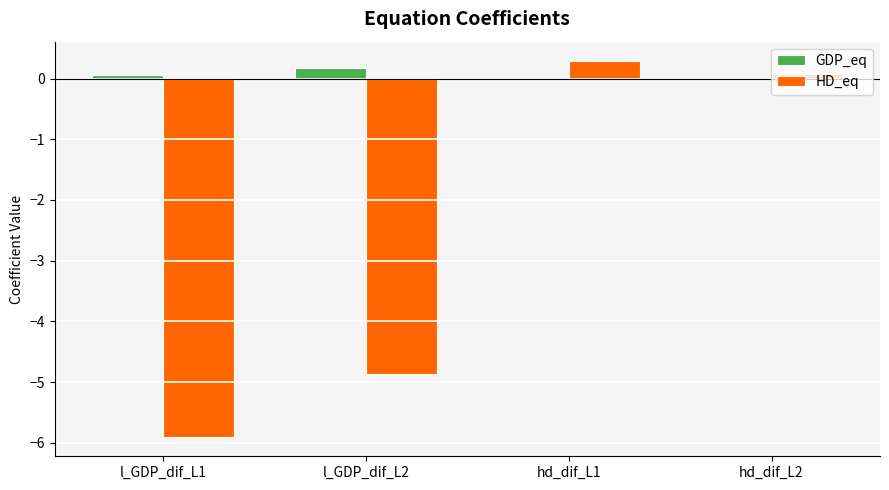

The GDP_eq series shows 0.0 at hd_dif_L2. True or false?

True